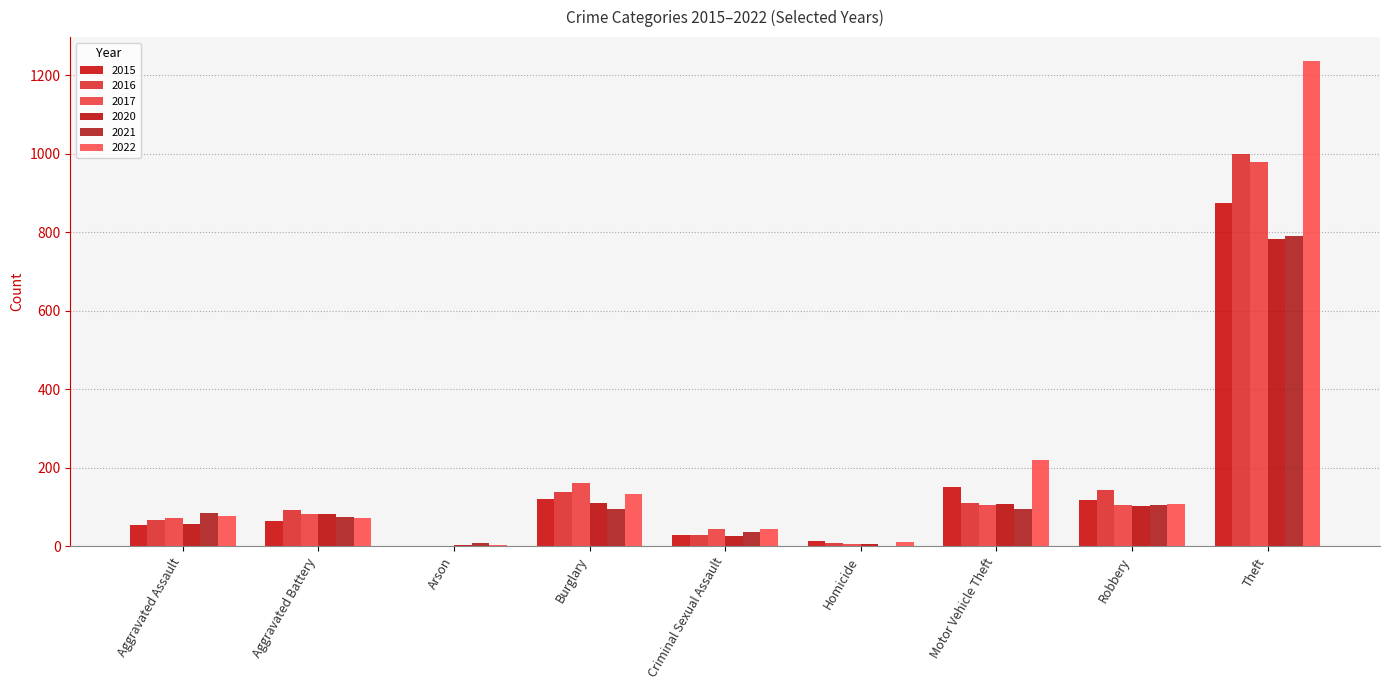

How many groups of bars are there?

9